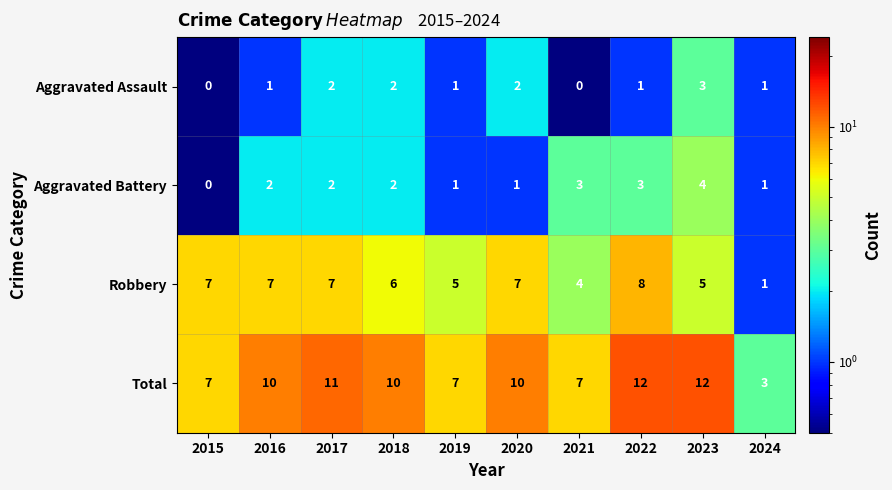

Is it true that Aggravated Battery equals 2 at 2016?

True